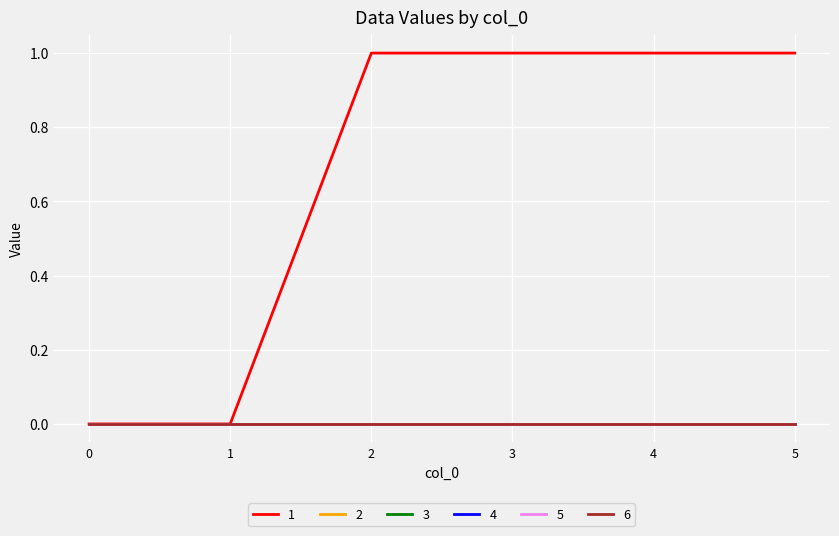

Rank the series at 5 from lowest to highest value.

2, 3, 4, 5, 6, 1